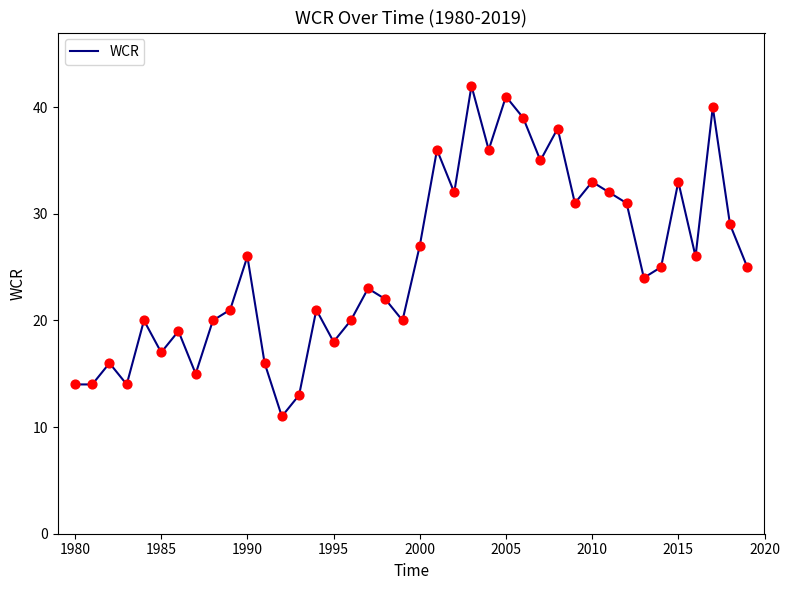

What is the difference between the maximum and minimum values?

31